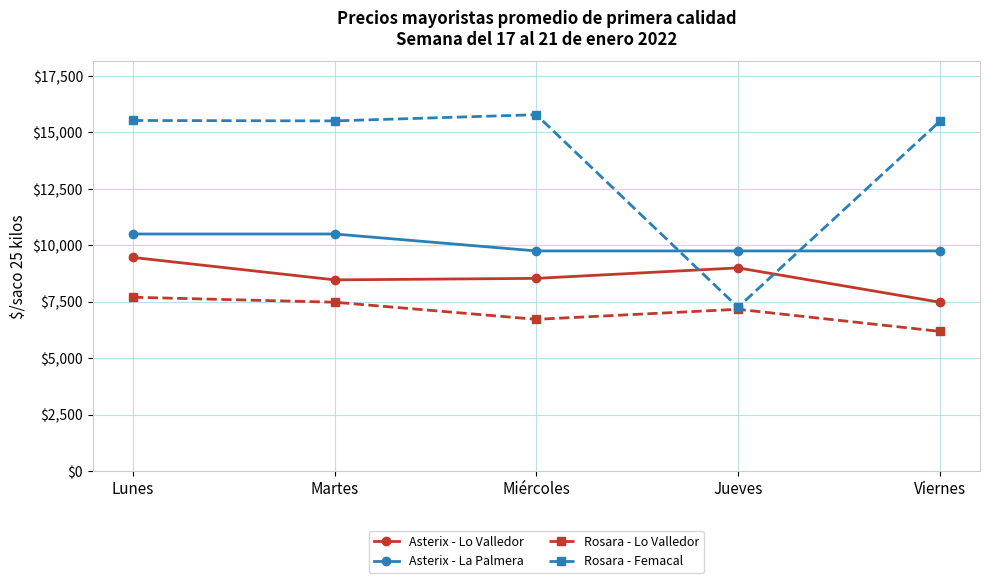

At which category is the sum across all series the highest?

Lunes